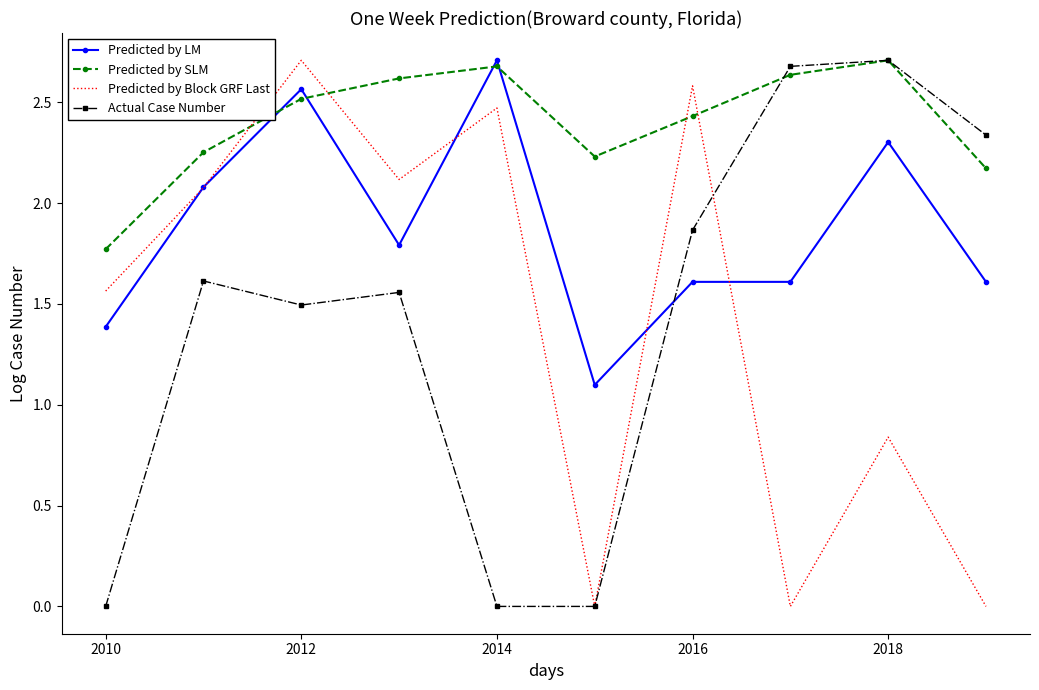

What is the maximum value for Predicted by LM?

2.7